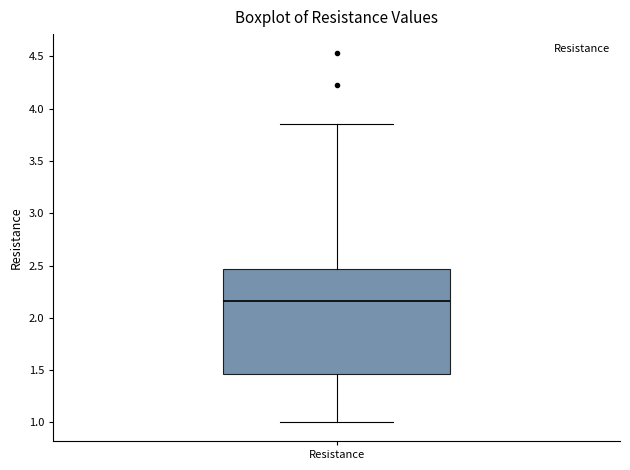

Read this box plot against the y-axis: the position of the median line, the range covered by the box, and the ends of both whiskers. The values are not printed on the chart, so give them approximately, as read against the axis.

median 2.15, box 1.45 to 2.45, whiskers 1.00 to 3.85